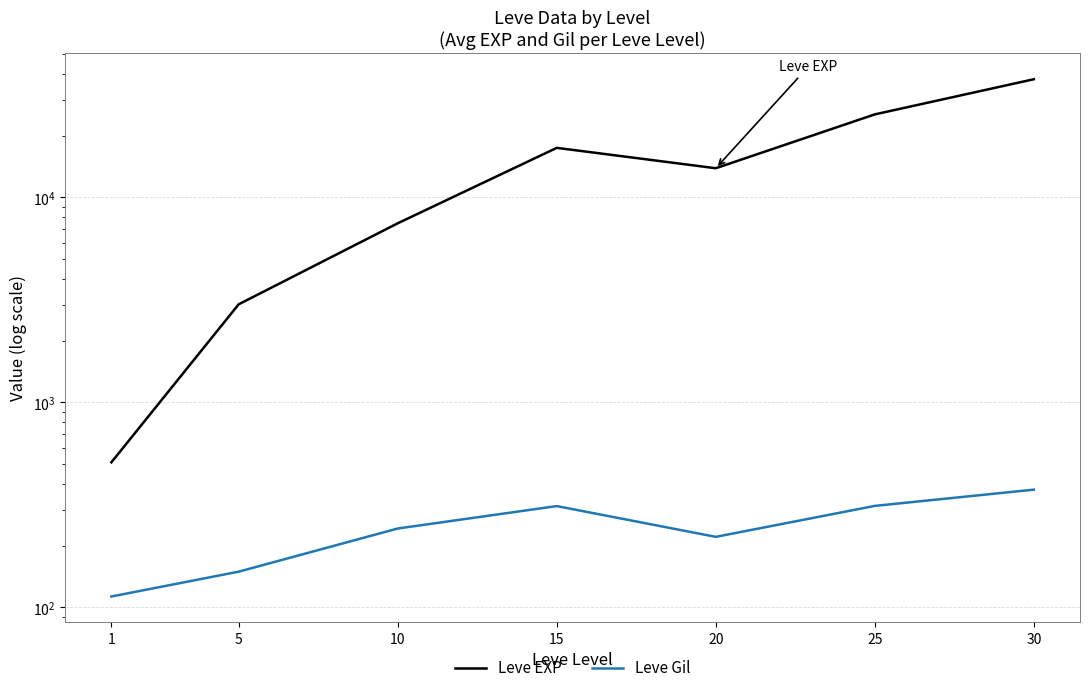

Rank the series at 10 from lowest to highest value.

Leve Gil, Leve EXP